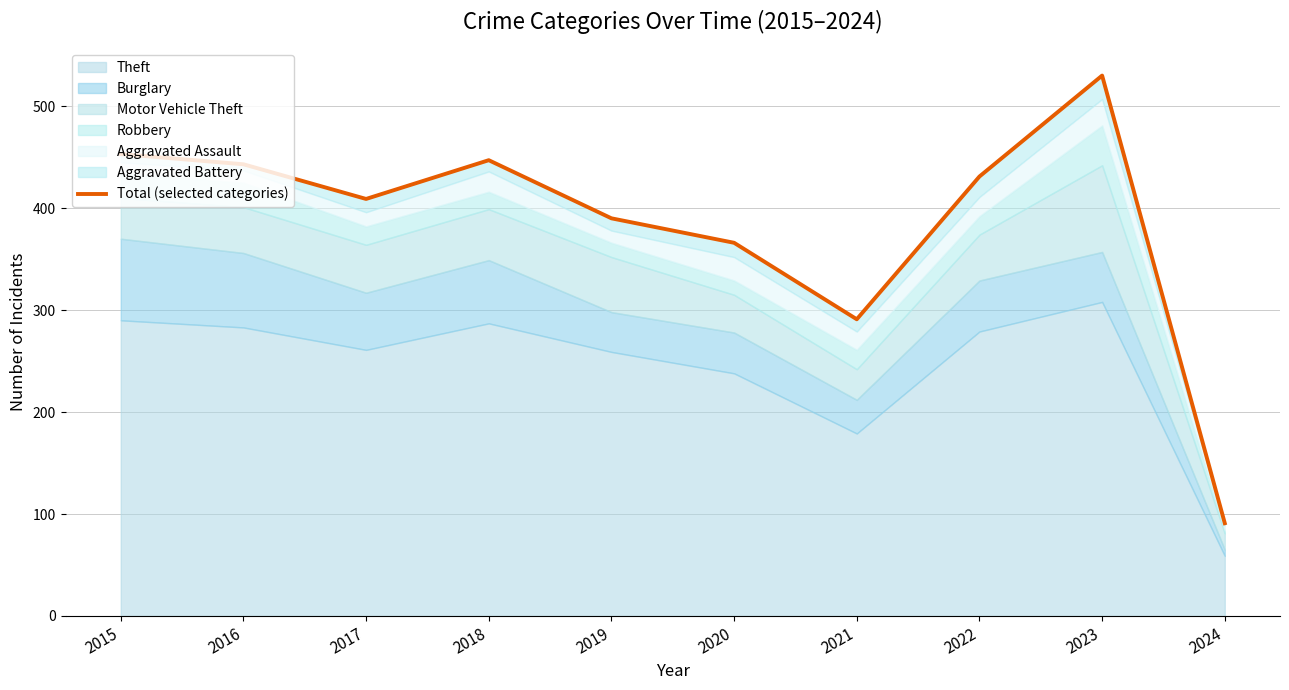

Reading left to right, transcribe all the data shown in this chart.

453	443	409	447	390	366	291	431	530	91